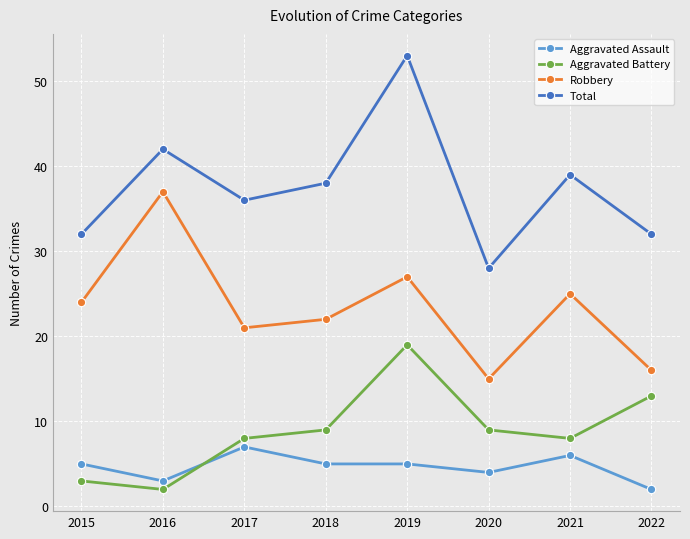

What is the difference between the Aggravated Assault values at 2018 and 2022?

3